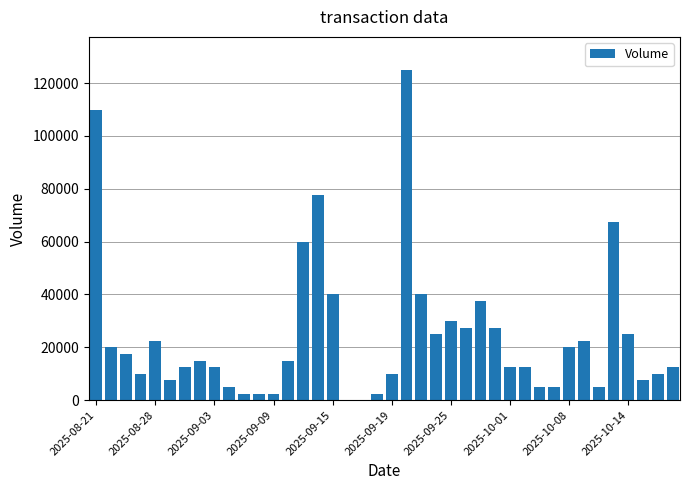

What is the greatest value displayed?

125000